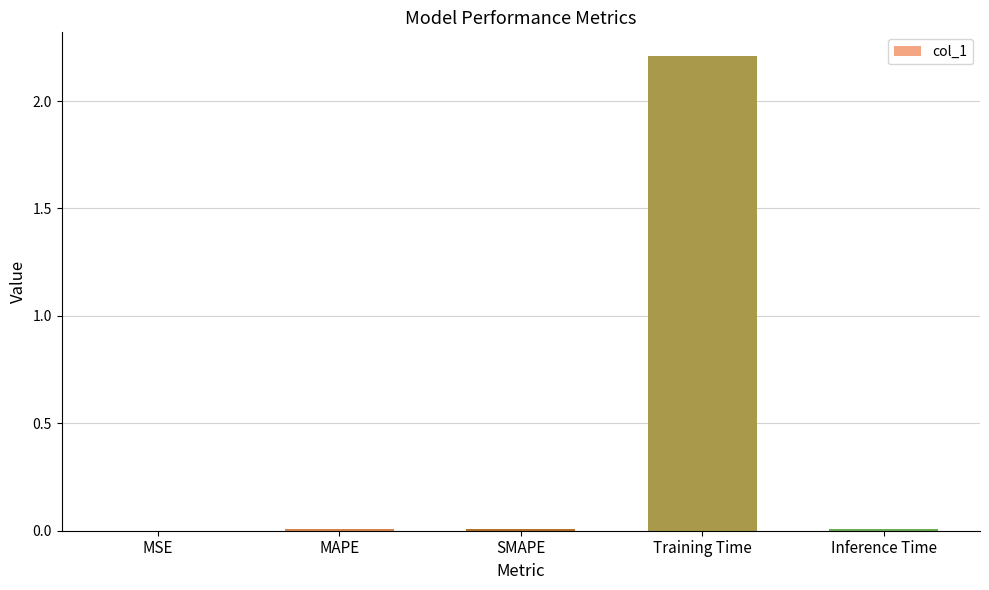

What is the greatest value displayed?

2.2